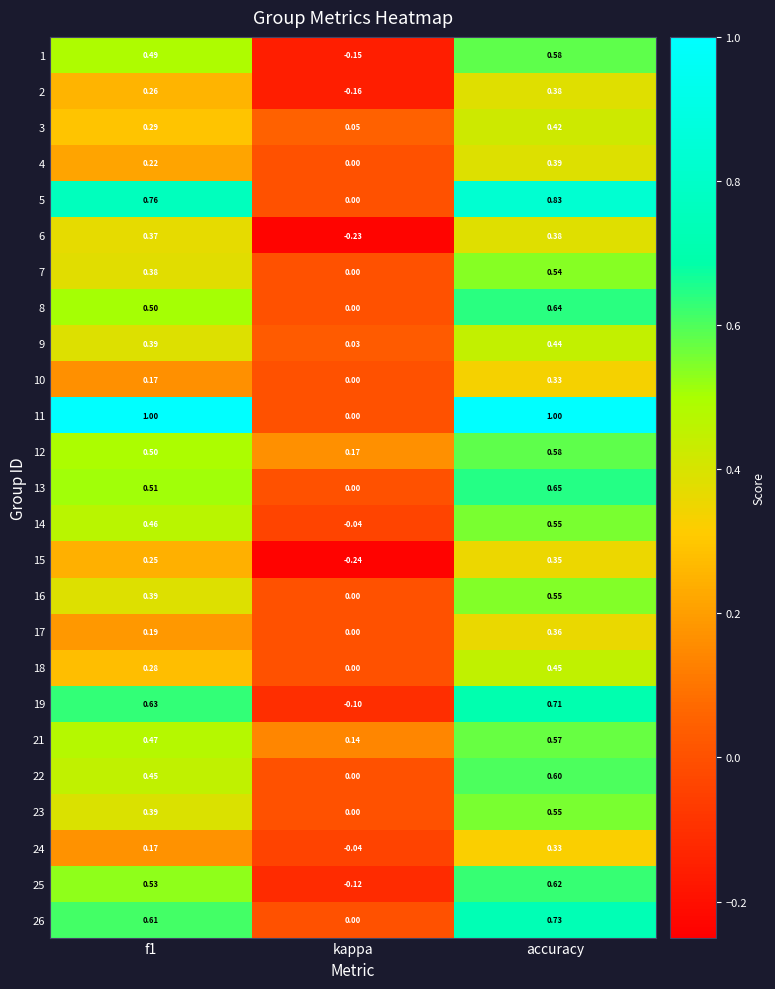

Where is 13 nearest to the value 0?

kappa